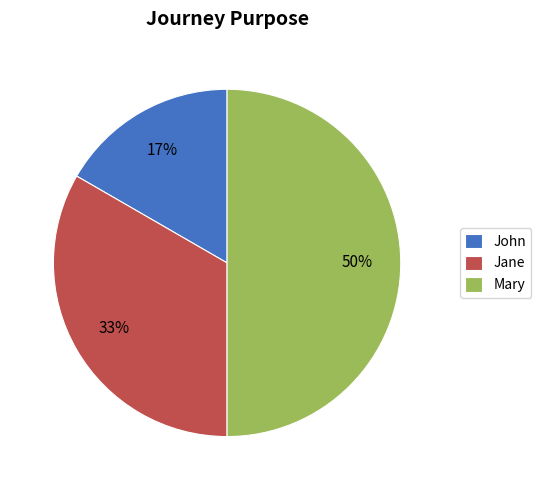

Is the sum of Mary and Jane greater than half?

Yes